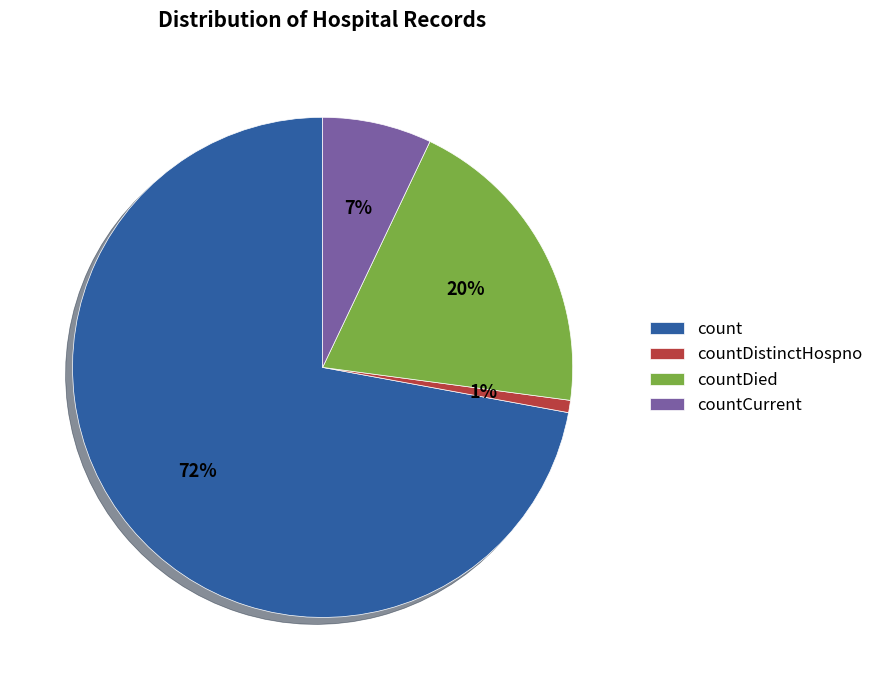

Is there a majority slice in this chart?

Yes